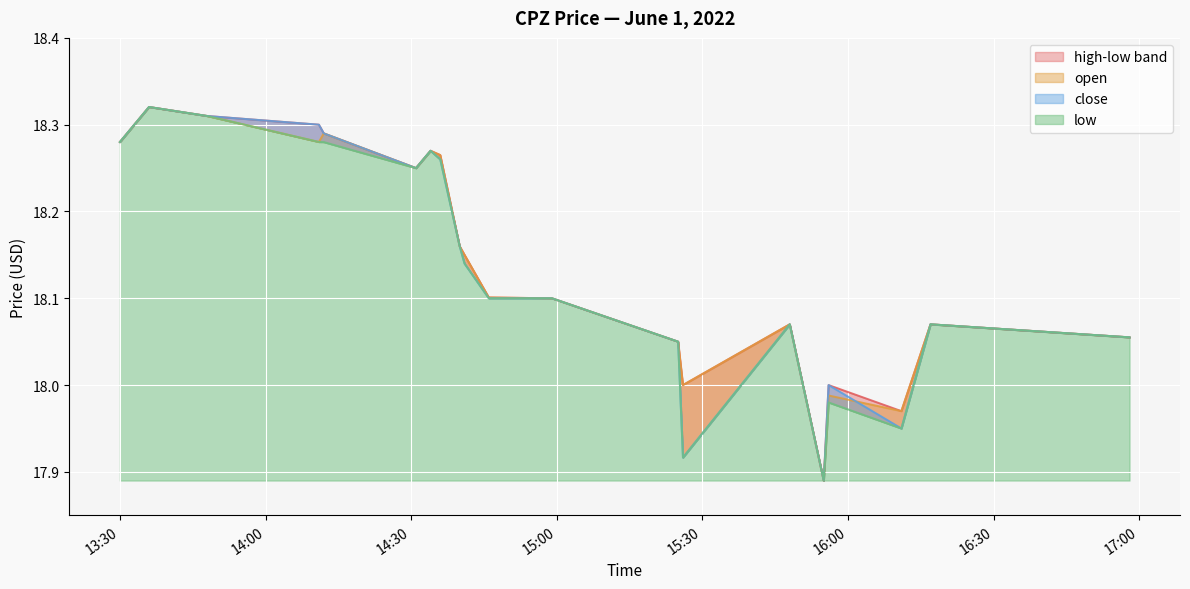

After their last crossing, which series has the higher values: open or close?

open